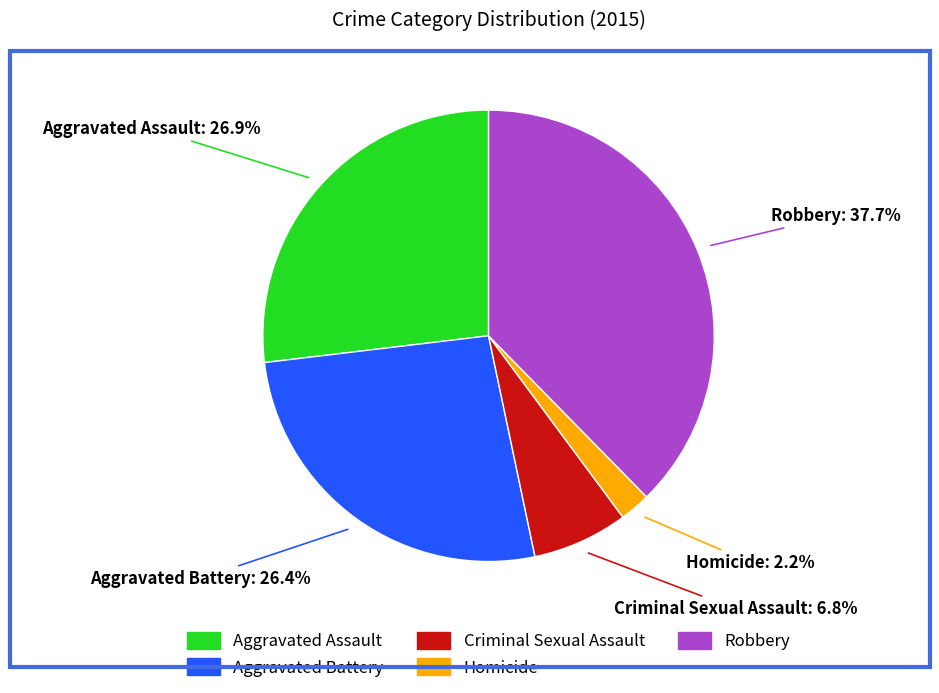

Which has a higher value, Homicide or Aggravated Assault?

Aggravated Assault